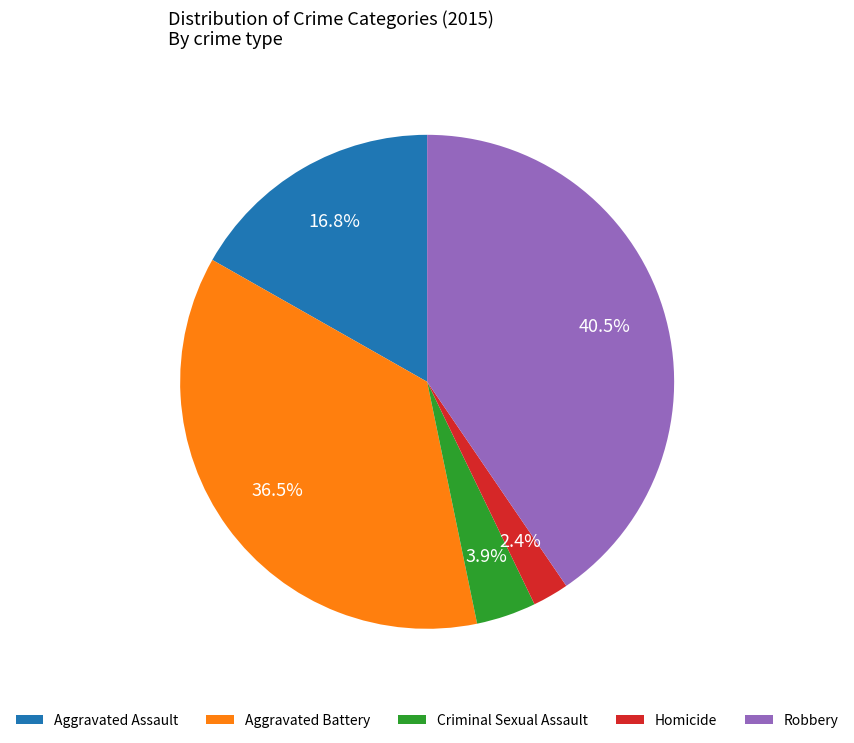

How many segments does this pie chart have?

5